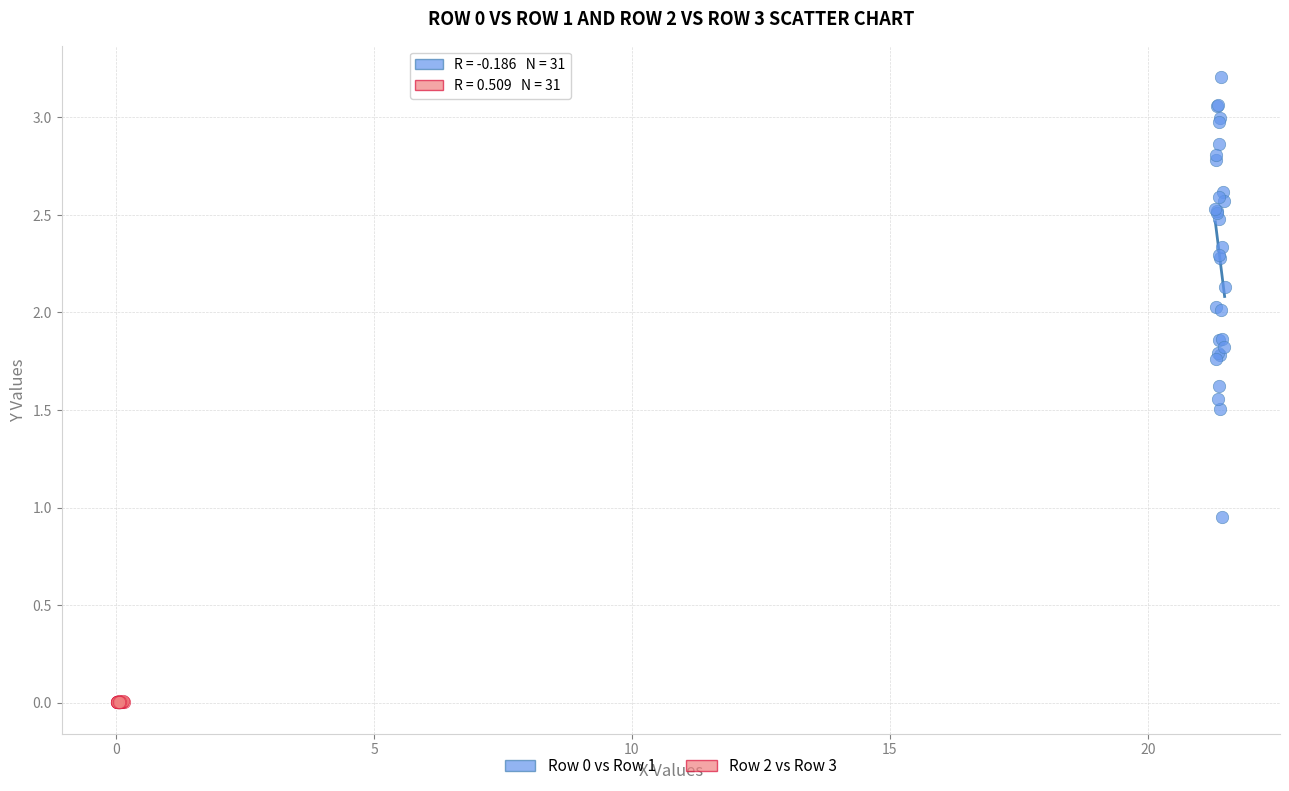

Which series contains the lowest Y value?

Row 2 vs Row 3